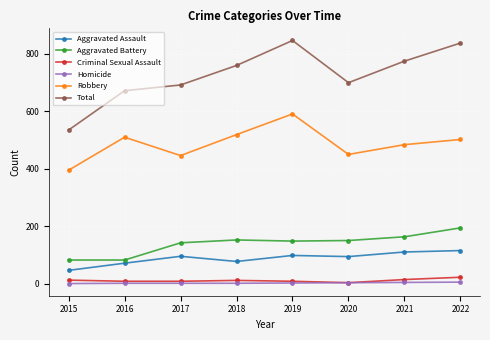

Where is the first local maximum for Robbery?

2016